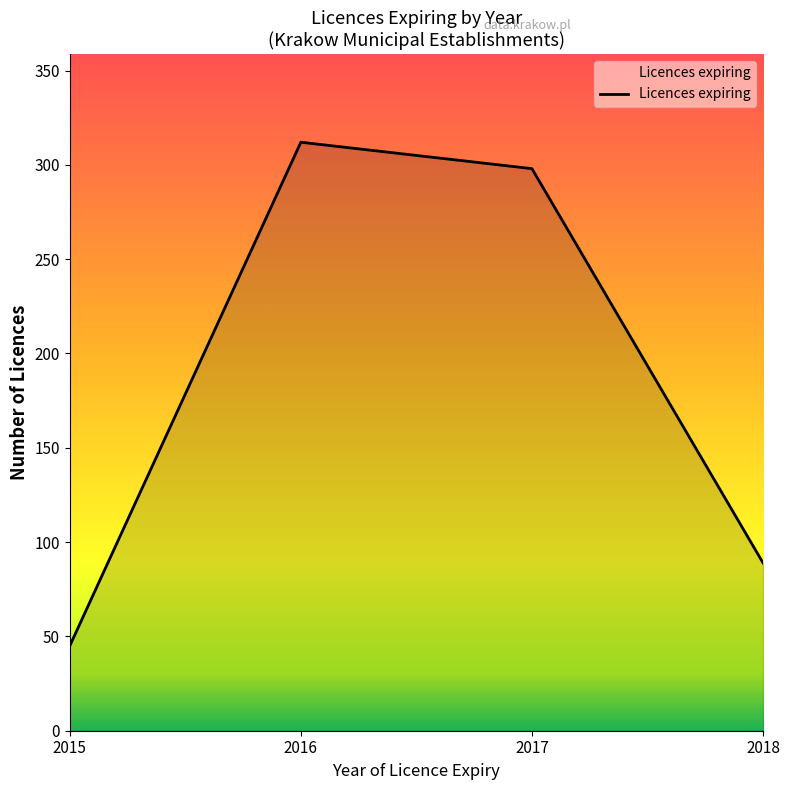

Reading left to right, transcribe all the data shown in this chart.

45	312	298	89